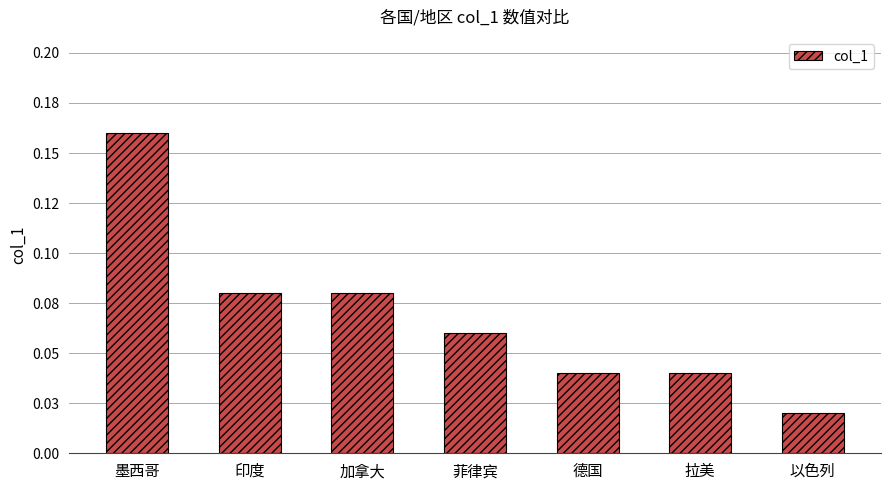

At which category does the chart reach its peak across all series?

墨西哥